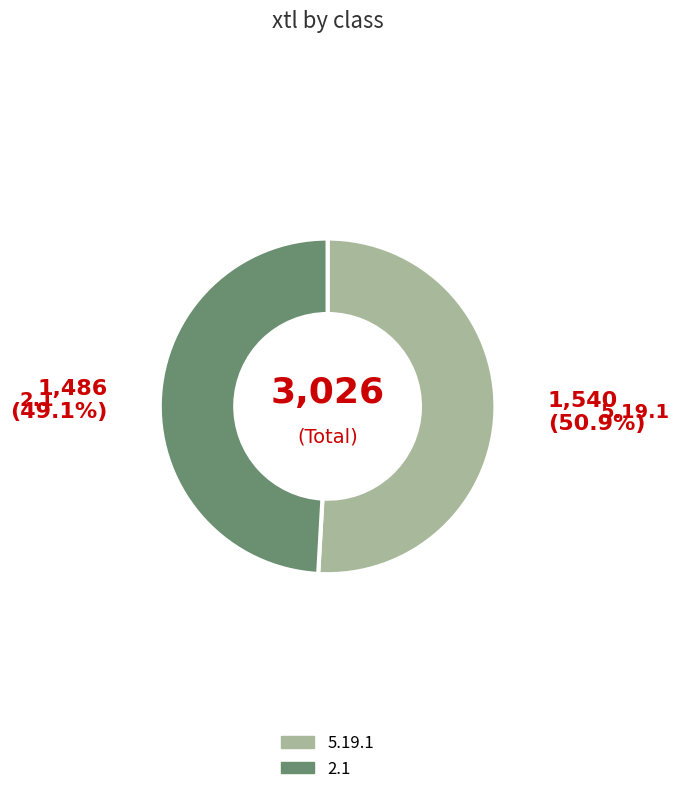

To the nearest percent, what is the average slice percentage?

50%